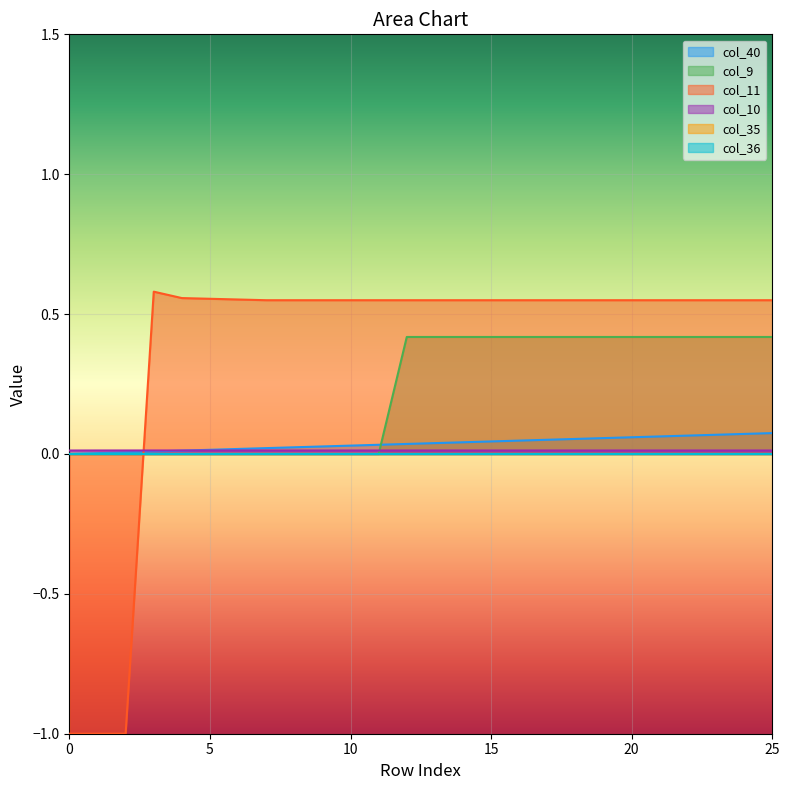

How many lines are shown in the chart?

6